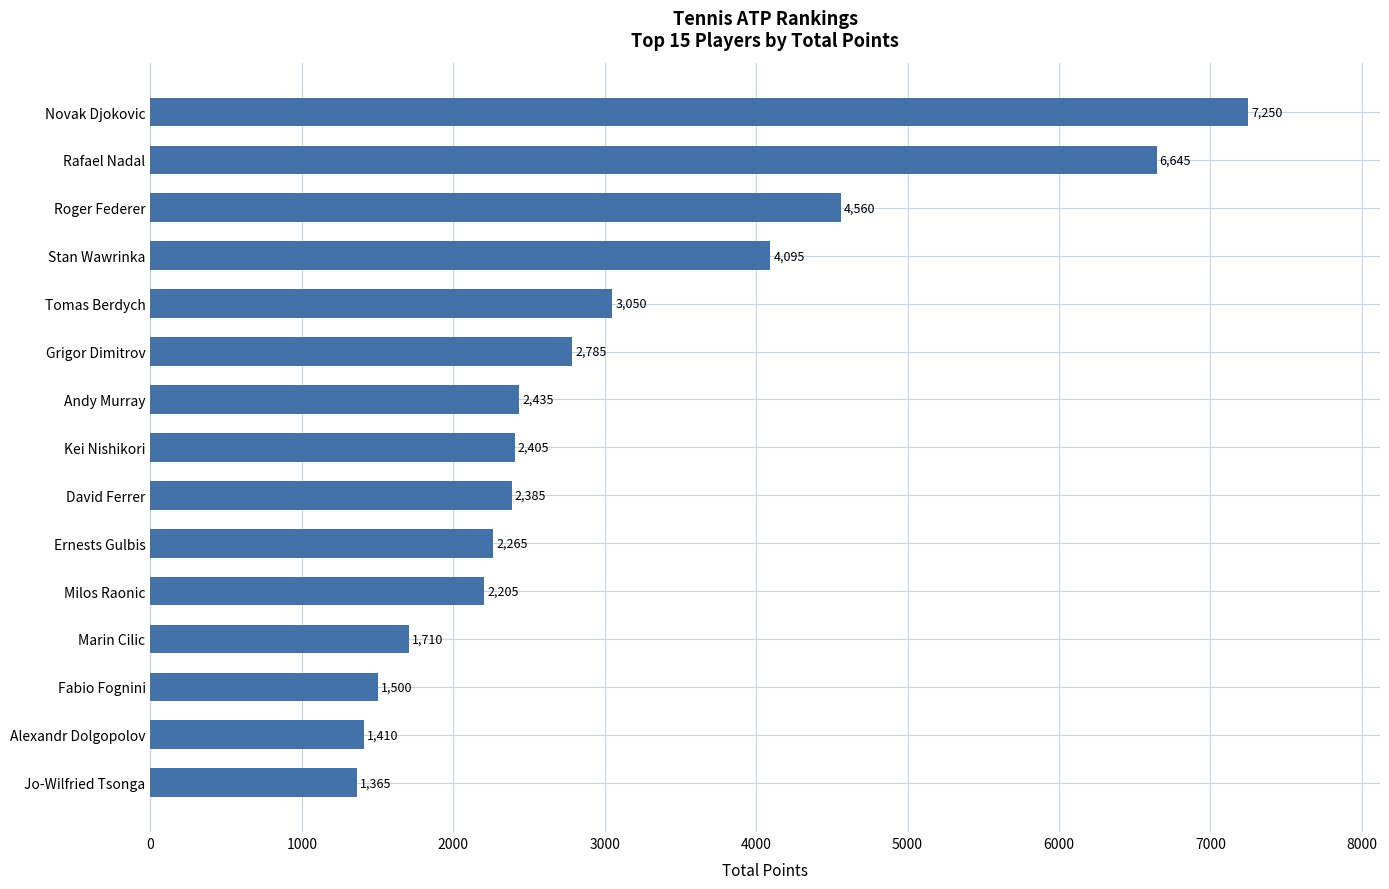

Which label corresponds to the largest value in the chart?

Novak Djokovic